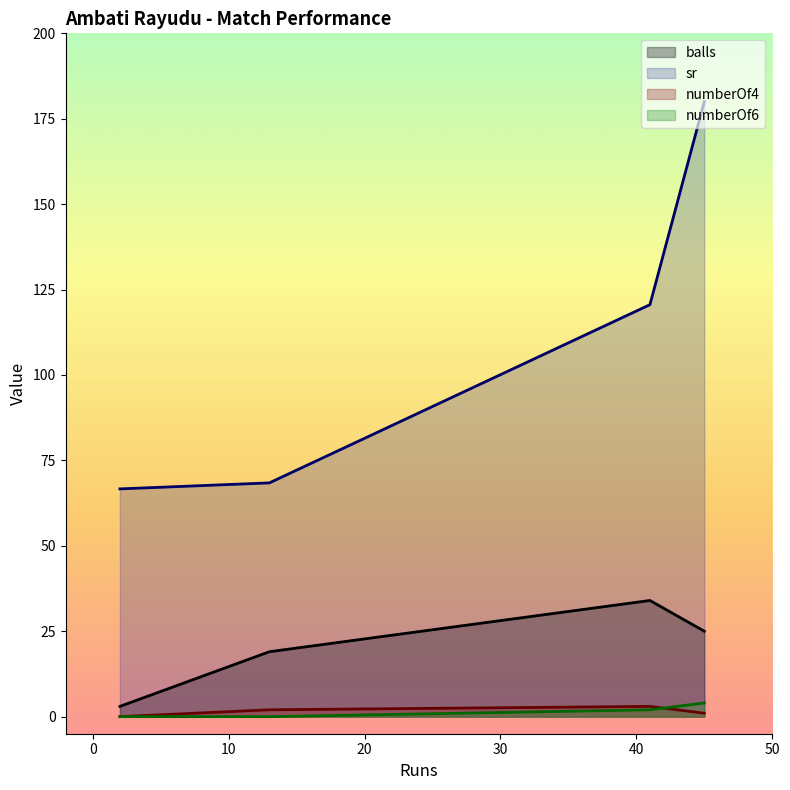

Rank the series at 13 from highest to lowest value.

sr, balls, numberOf4, numberOf6